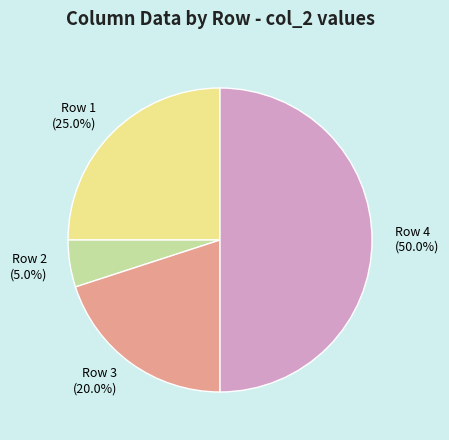

Which category has the biggest portion of the pie?

Row 4